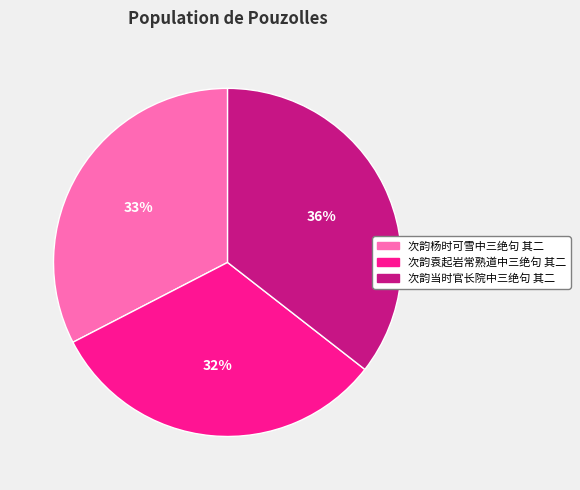

Which slice is the largest?

次韵当时官长院中三绝句 其二